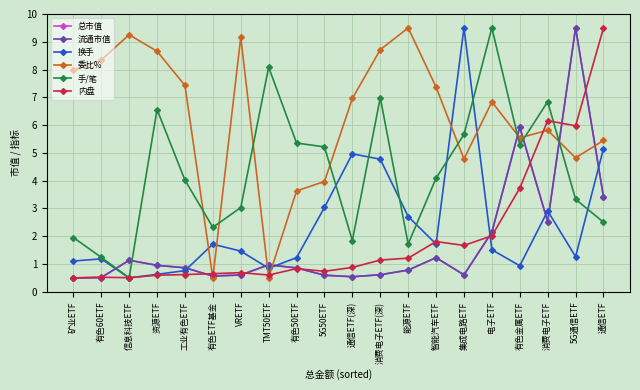

Reading left to right, transcribe all the data shown in this chart.

总市值: 矿业ETF=0.5	有色60ETF=0.5	信息科技ETF=1.1	资源ETF=1.0	工业有色ETF=0.9	有色ETF基金=0.6	VRETF=0.6	TMT50ETF=1.0	有色50ETF=0.9	5G50ETF=0.6	通信ETF(深)=0.5	消费电子ETF(深)=0.6	能源ETF=0.8	智能汽车ETF=1.2	集成电路ETF=0.6	电子ETF=2.1	有色金属ETF=5.9	消费电子ETF=2.5	5G通信ETF=9.5	通信ETF=3.4
流通市值: 矿业ETF=0.5	有色60ETF=0.5	信息科技ETF=1.1	资源ETF=1.0	工业有色ETF=0.9	有色ETF基金=0.6	VRETF=0.6	TMT50ETF=1.0	有色50ETF=0.9	5G50ETF=0.6	通信ETF(深)=0.5	消费电子ETF(深)=0.6	能源ETF=0.8	智能汽车ETF=1.2	集成电路ETF=0.6	电子ETF=2.1	有色金属ETF=5.9	消费电子ETF=2.5	5G通信ETF=9.5	通信ETF=3.4
换手: 矿业ETF=1.1	有色60ETF=1.2	信息科技ETF=0.5	资源ETF=0.6	工业有色ETF=0.8	有色ETF基金=1.7	VRETF=1.5	TMT50ETF=0.8	有色50ETF=1.2	5G50ETF=3.0	通信ETF(深)=5.0	消费电子ETF(深)=4.8	能源ETF=2.7	智能汽车ETF=1.7	集成电路ETF=9.5	电子ETF=1.5	有色金属ETF=0.9	消费电子ETF=2.9	5G通信ETF=1.3	通信ETF=5.2
委比%: 矿业ETF=8.0	有色60ETF=8.3	信息科技ETF=9.3	资源ETF=8.7	工业有色ETF=7.4	有色ETF基金=0.5	VRETF=9.2	TMT50ETF=0.5	有色50ETF=3.6	5G50ETF=4.0	通信ETF(深)=7.0	消费电子ETF(深)=8.7	能源ETF=9.5	智能汽车ETF=7.4	集成电路ETF=4.8	电子ETF=6.8	有色金属ETF=5.5	消费电子ETF=5.8	5G通信ETF=4.8	通信ETF=5.4
手/笔: 矿业ETF=2.0	有色60ETF=1.2	信息科技ETF=0.5	资源ETF=6.6	工业有色ETF=4.0	有色ETF基金=2.3	VRETF=3.0	TMT50ETF=8.1	有色50ETF=5.4	5G50ETF=5.2	通信ETF(深)=1.8	消费电子ETF(深)=7.0	能源ETF=1.7	智能汽车ETF=4.1	集成电路ETF=5.7	电子ETF=9.5	有色金属ETF=5.3	消费电子ETF=6.8	5G通信ETF=3.3	通信ETF=2.5
内盘: 矿业ETF=0.5	有色60ETF=0.5	信息科技ETF=0.5	资源ETF=0.6	工业有色ETF=0.6	有色ETF基金=0.7	VRETF=0.7	TMT50ETF=0.6	有色50ETF=0.8	5G50ETF=0.7	通信ETF(深)=0.9	消费电子ETF(深)=1.1	能源ETF=1.2	智能汽车ETF=1.8	集成电路ETF=1.7	电子ETF=2.0	有色金属ETF=3.7	消费电子ETF=6.2	5G通信ETF=6.0	通信ETF=9.5